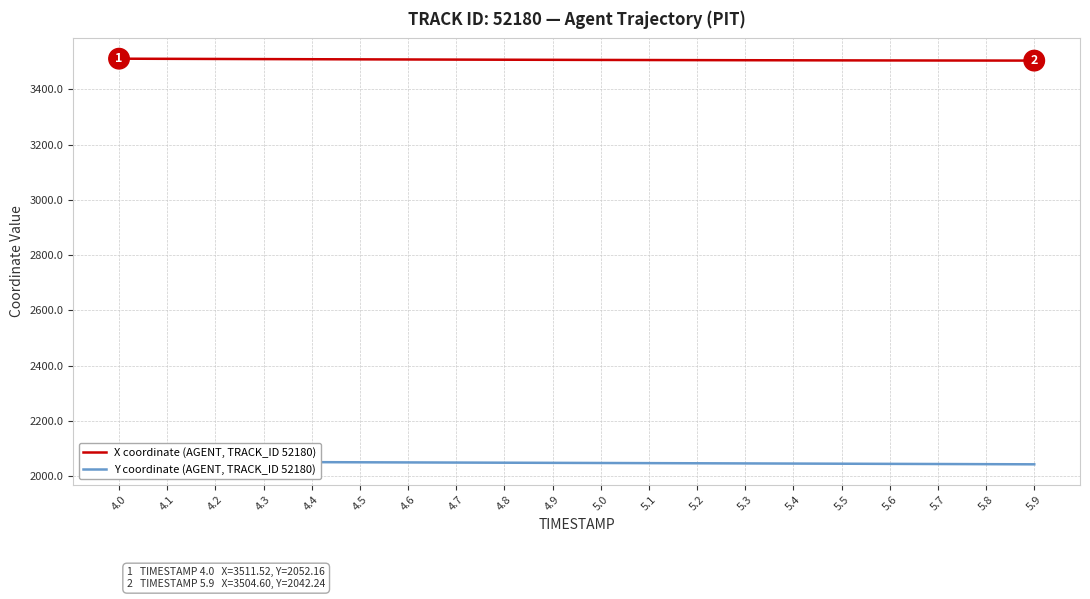

What is the sum of the X coordinate (AGENT, TRACK_ID 52180) values at 4.5 and 4.6?

7017.7